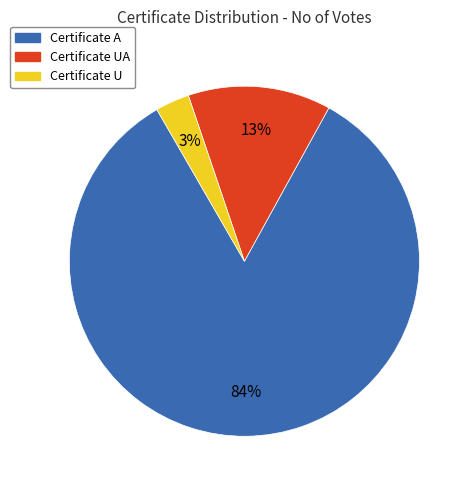

Is there any slice that represents more than half of the pie?

Yes